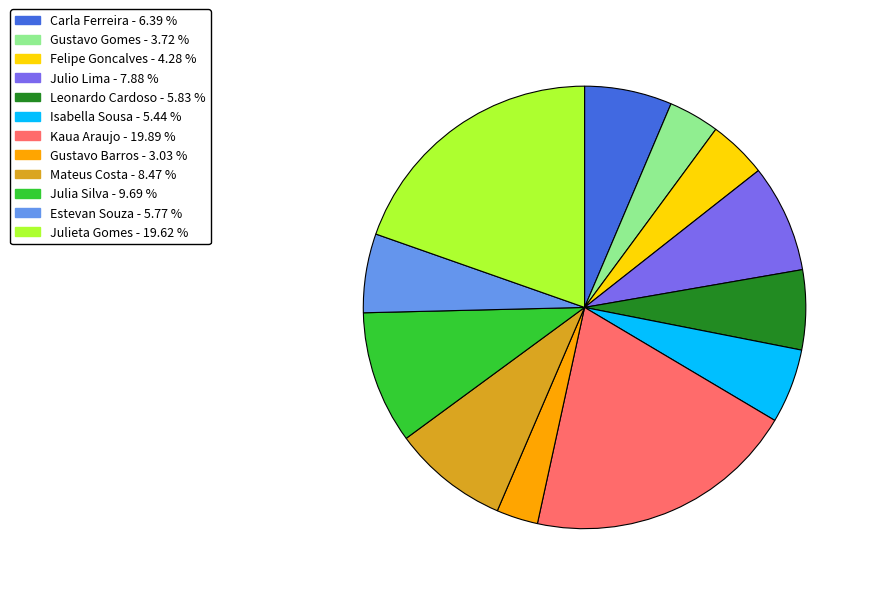

How many segments does this pie chart have?

12